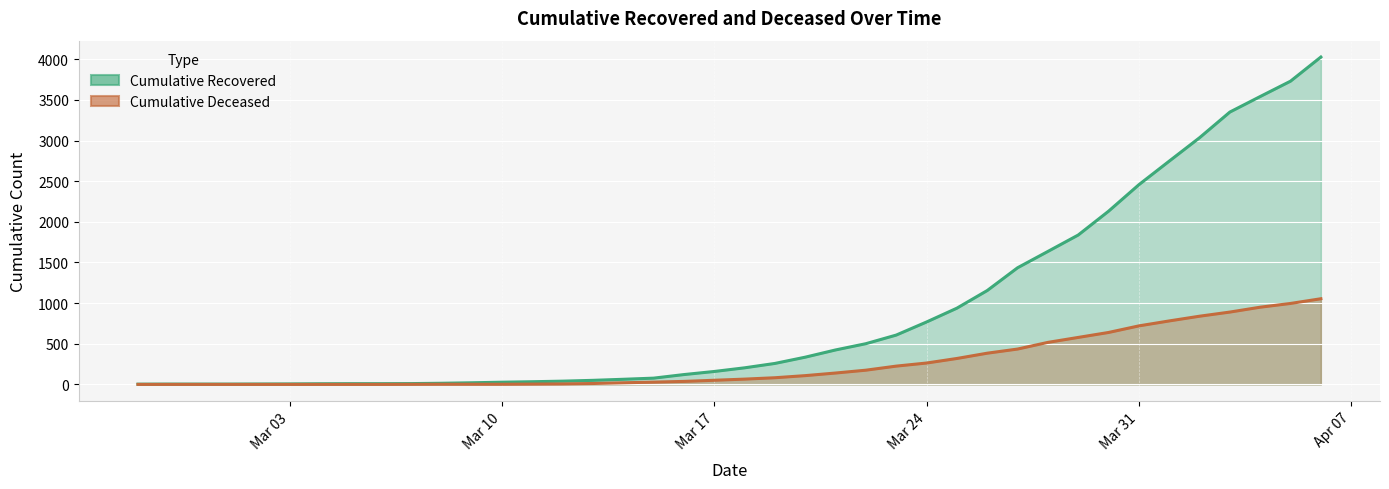

What is the maximum value for cumulative_recovered?

4028